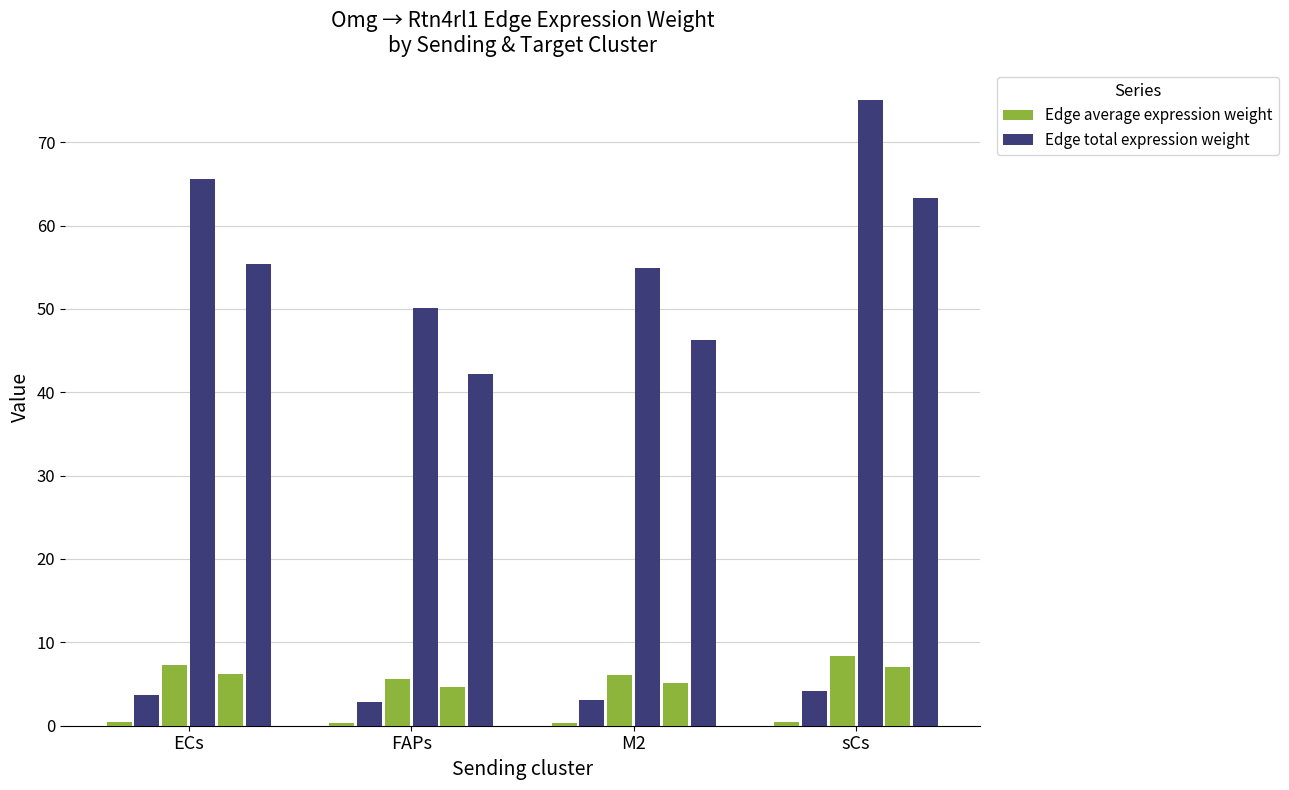

Reading left to right, transcribe all the data shown in this chart.

Edge average expression weight: ECs=0.4	FAPs=7.3	sCs=6.1	3=0.3	4=5.6	5=4.7	6=0.3	7=6.1	8=5.1	9=0.5	10=8.3	11=7.0
Edge total expression weight: ECs=3.7	FAPs=65.6	sCs=55.3	3=2.8	4=50.1	5=42.2	6=3.1	7=54.9	8=46.3	9=4.2	10=75.0	11=63.2